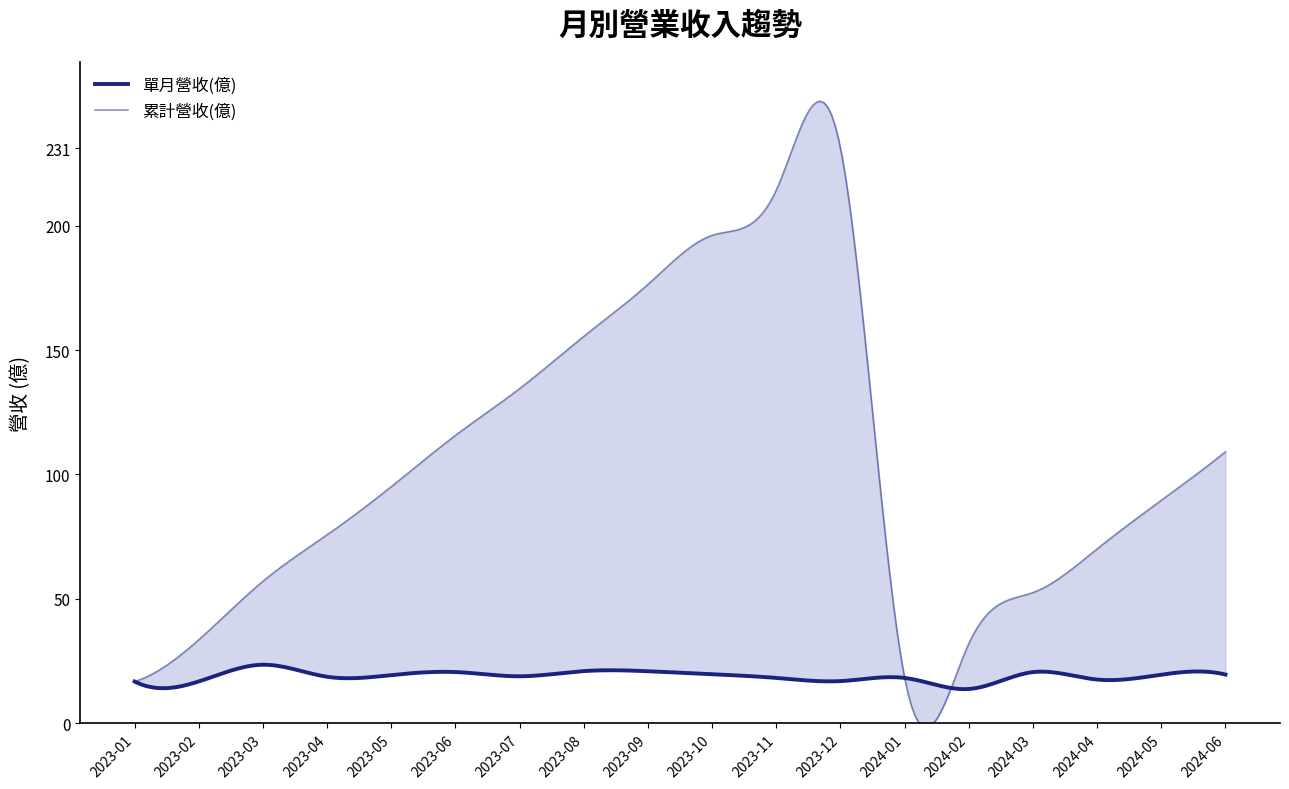

What is the total value across all series at 2023-05?

114.4